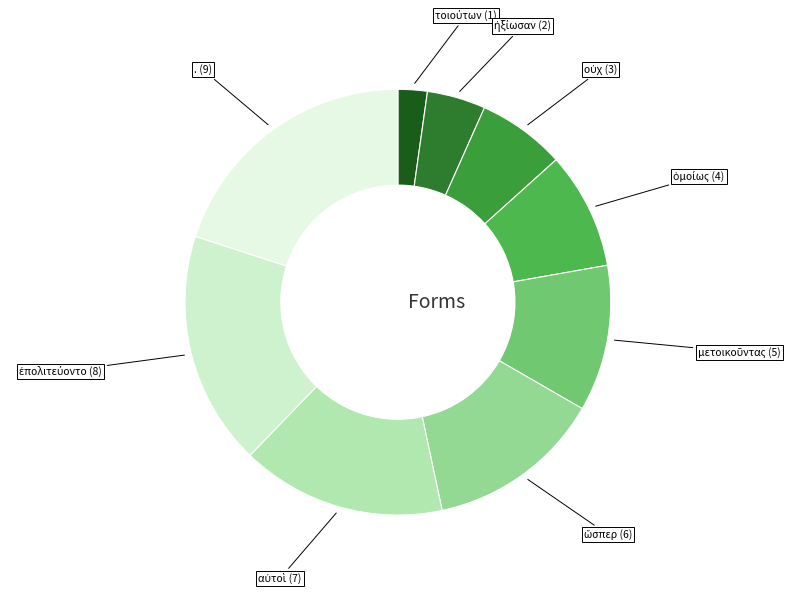

Does any single category account for the majority?

No